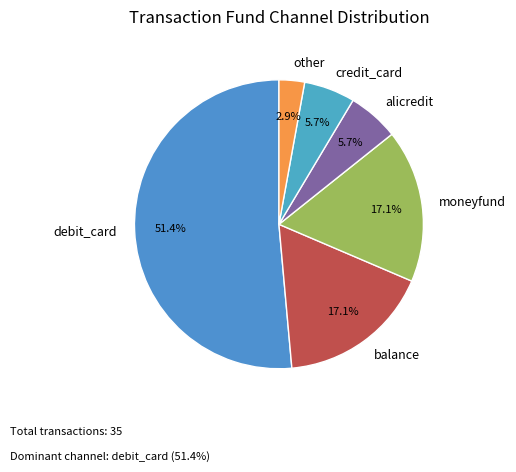

To the nearest percent, what is the average slice percentage?

17%